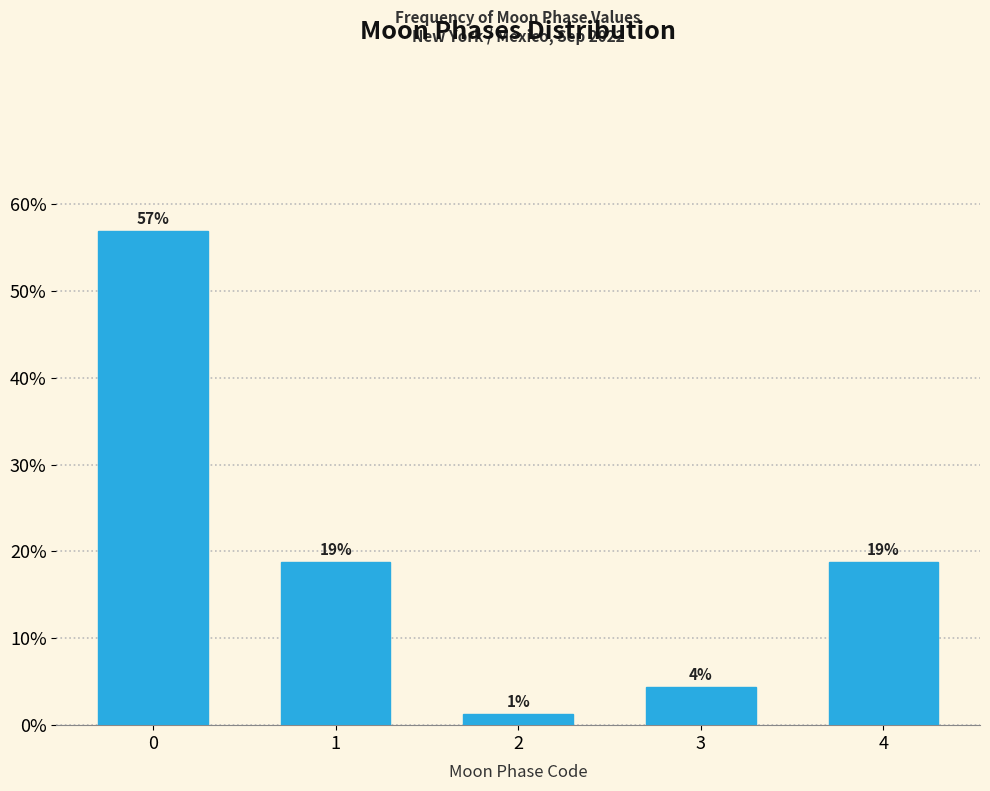

Are the bars horizontal?

No